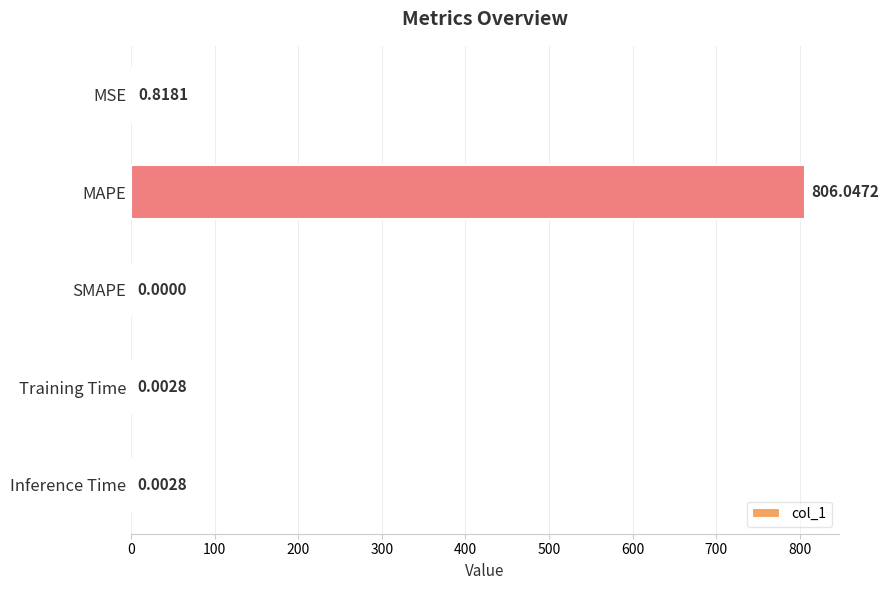

Are the bars grouped side by side (vs. stacked)?

No